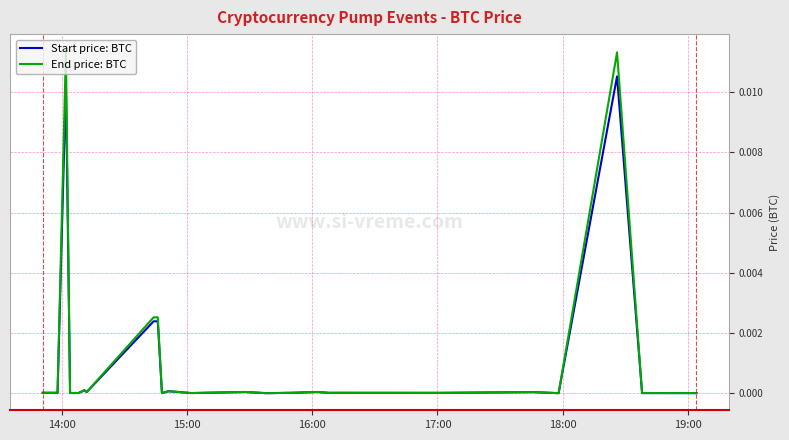

Rank the series by their maximum value, from highest to lowest.

End price: BTC, Start price: BTC